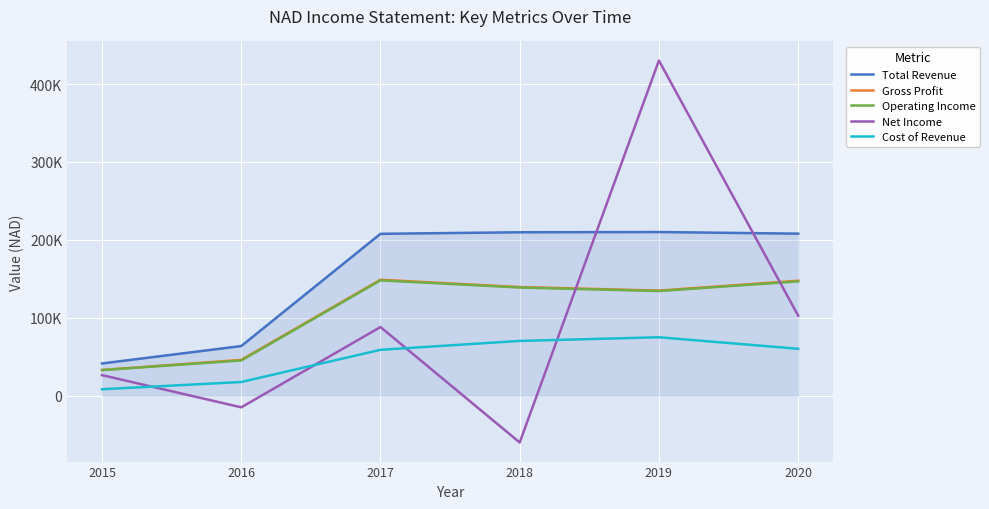

Reading right to left, what are all the values shown in this chart?

Total Revenue: 2020=208000	2019=210100	2018=209800	2017=207800	2016=63800	2015=41500
Gross Profit: 2020=147600	2019=135000	2018=139500	2017=148900	2016=46100	2015=33100
Operating Income: 2020=146800	2019=134400	2018=138900	2017=148100	2016=45300	2015=33000
Net Income: 2020=102900	2019=430100	2018=-59900	2017=88200	2016=-14800	2015=26500
Cost of Revenue: 2020=60300	2019=75100	2018=70400	2017=59000	2016=17700	2015=8400